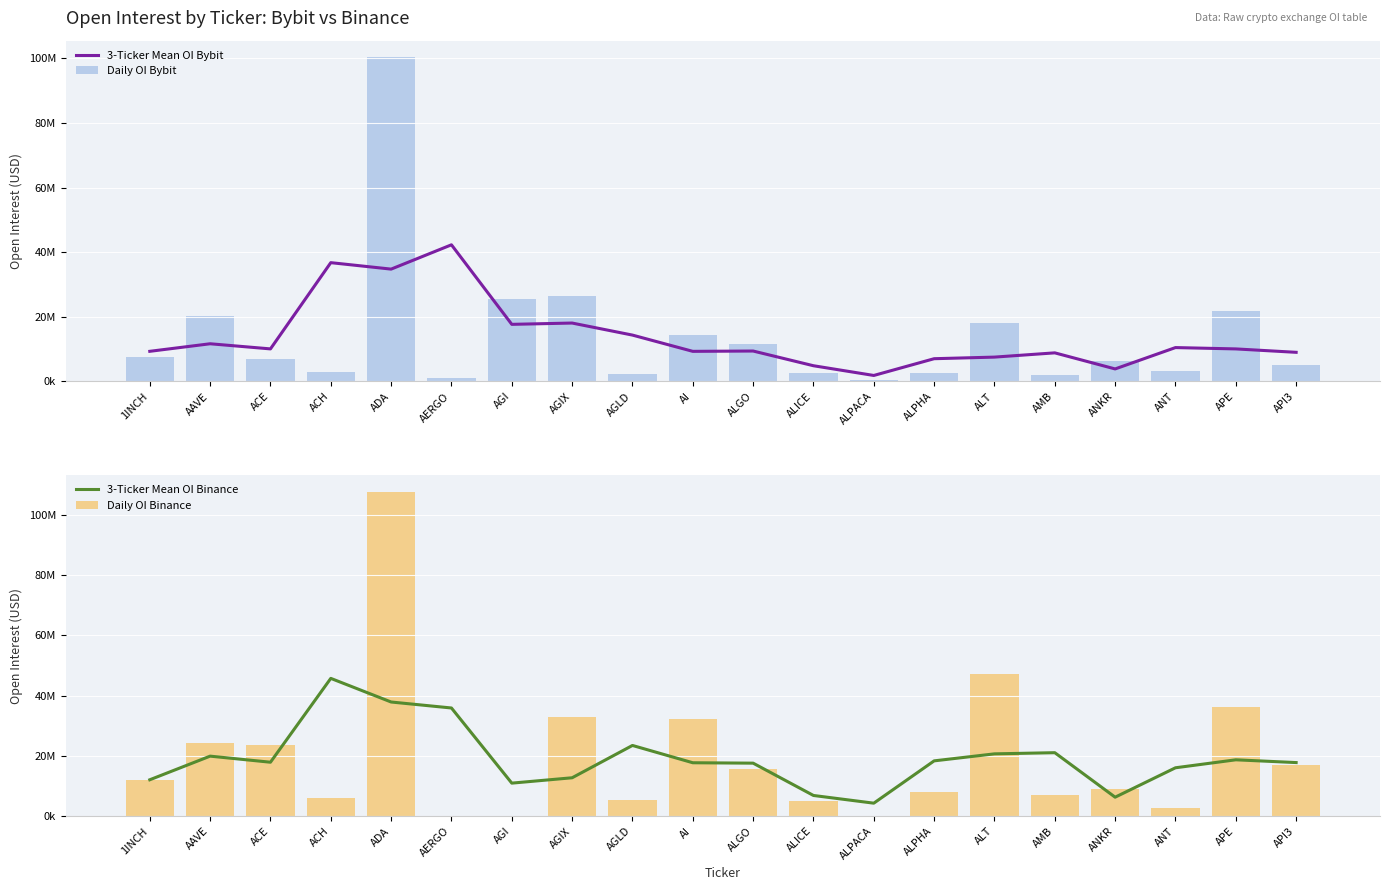

What is the total value across all series at AI?

73449359.3